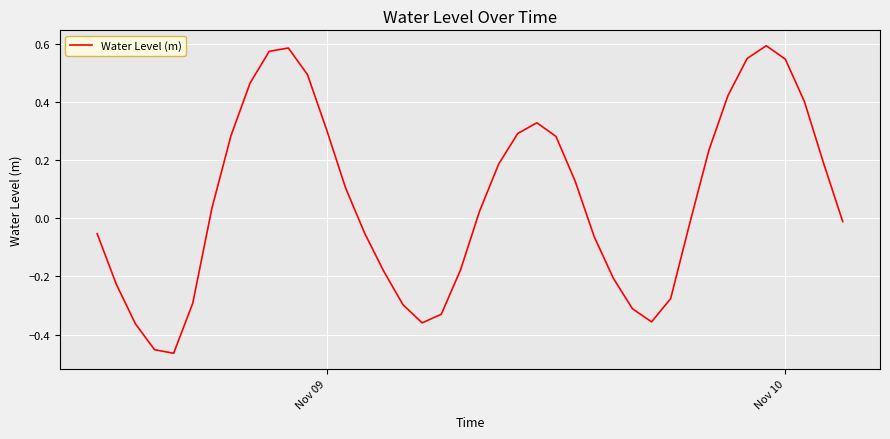

What is the difference between the maximum and minimum values?

1.1